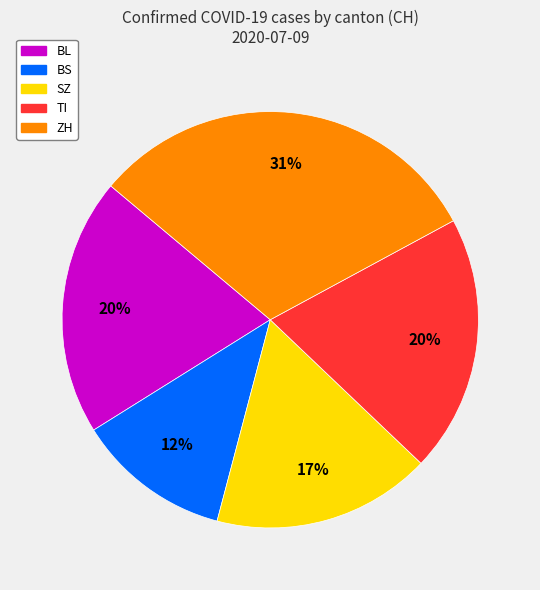

Is there any slice that represents more than half of the pie?

No